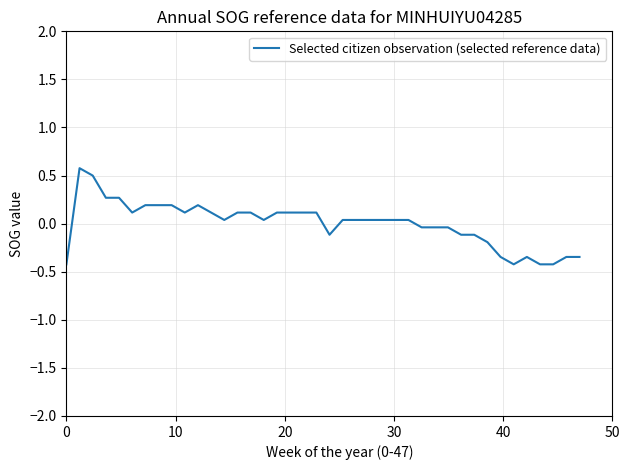

Is this an area chart (filled region under the line)?

No